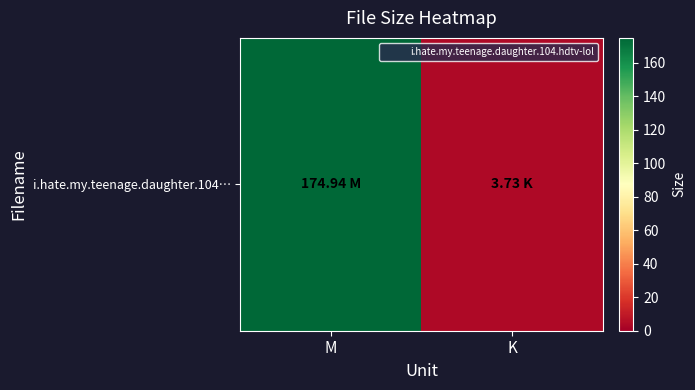

Where is the data nearest to the value 89?

K